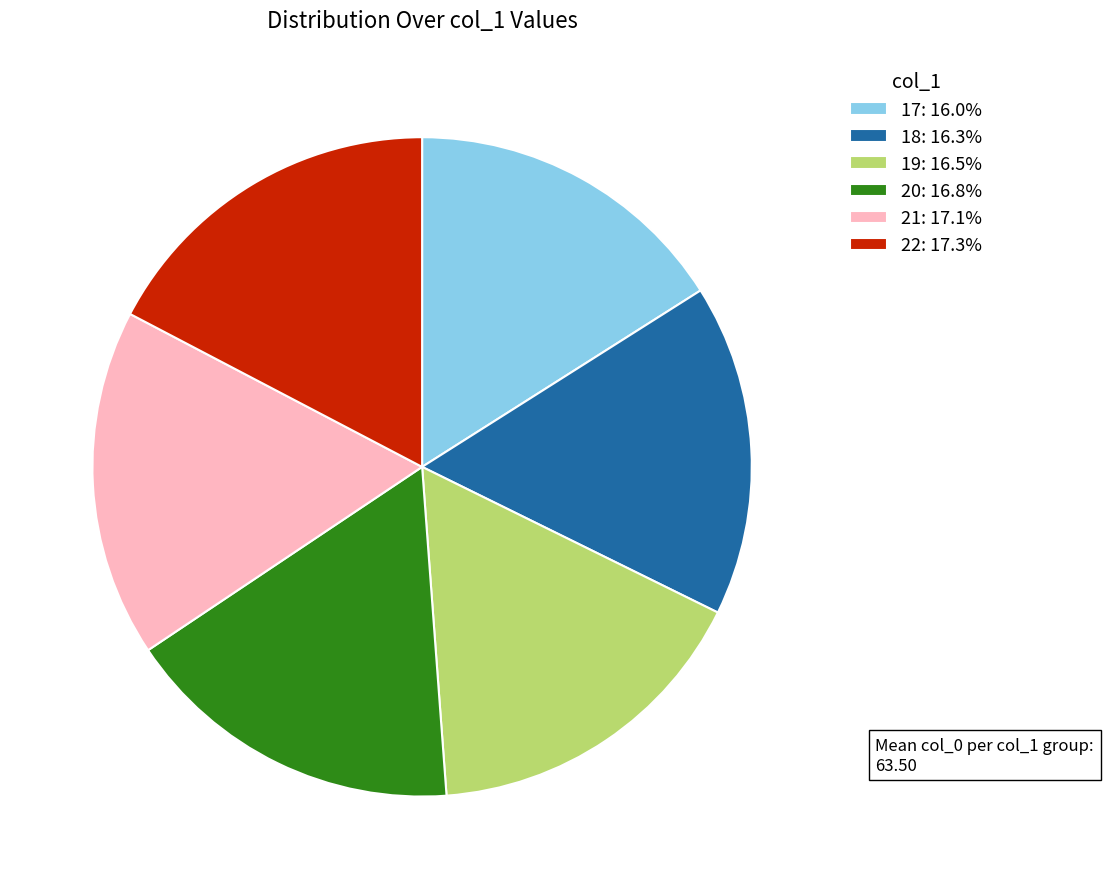

Count the number of slices in the pie.

6